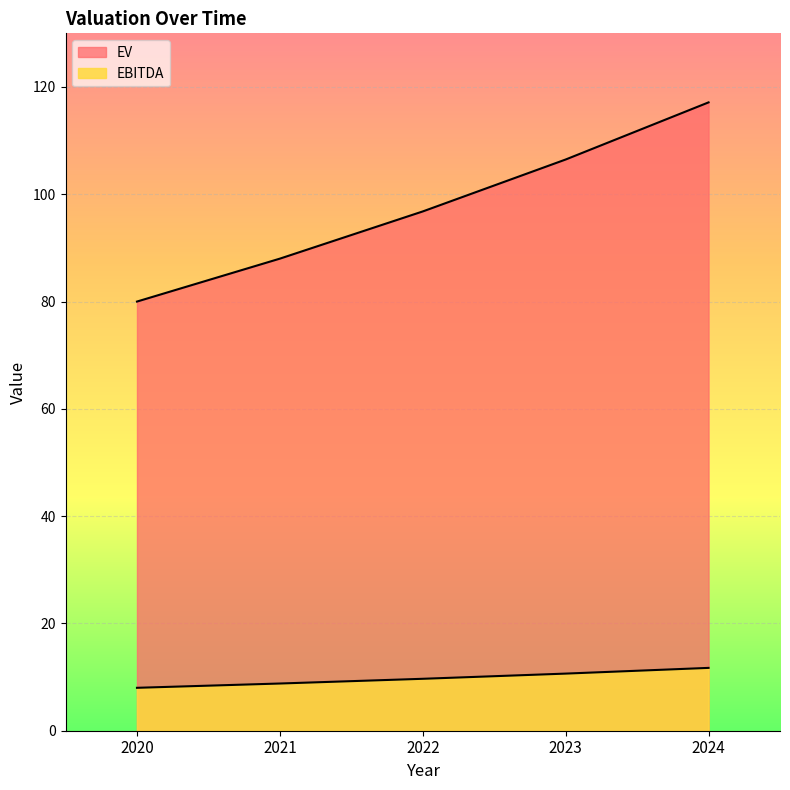

How many lines are shown in the chart?

2